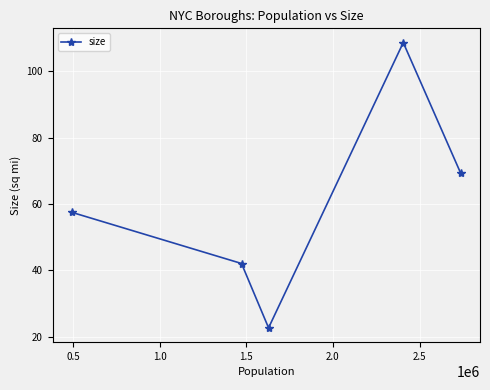

How many values exceed 57?

3